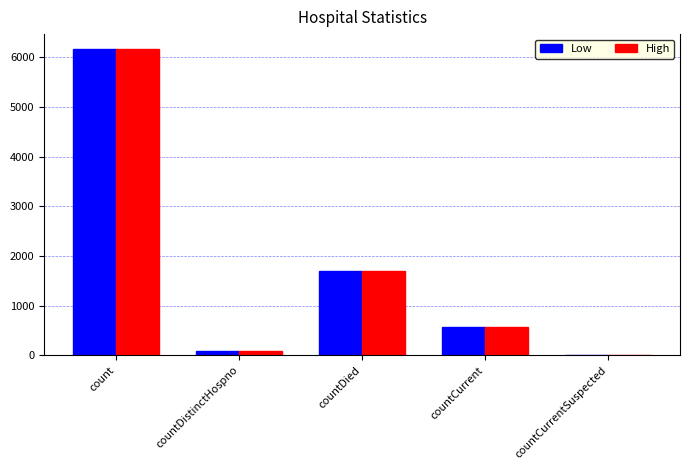

Are the bars horizontal?

No